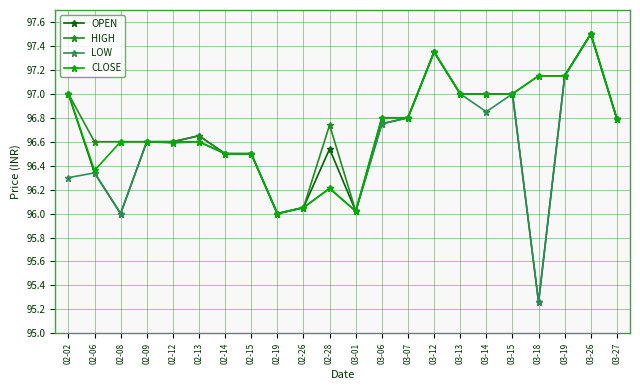

At which category is the sum across all series the highest?

03-26